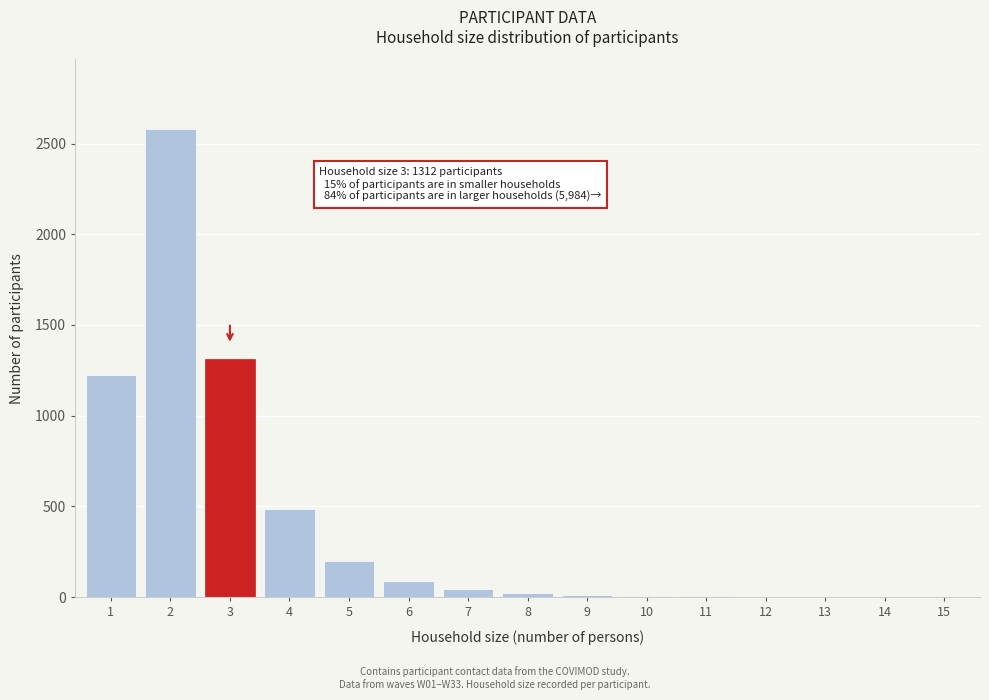

What is the sum of all values?

5984